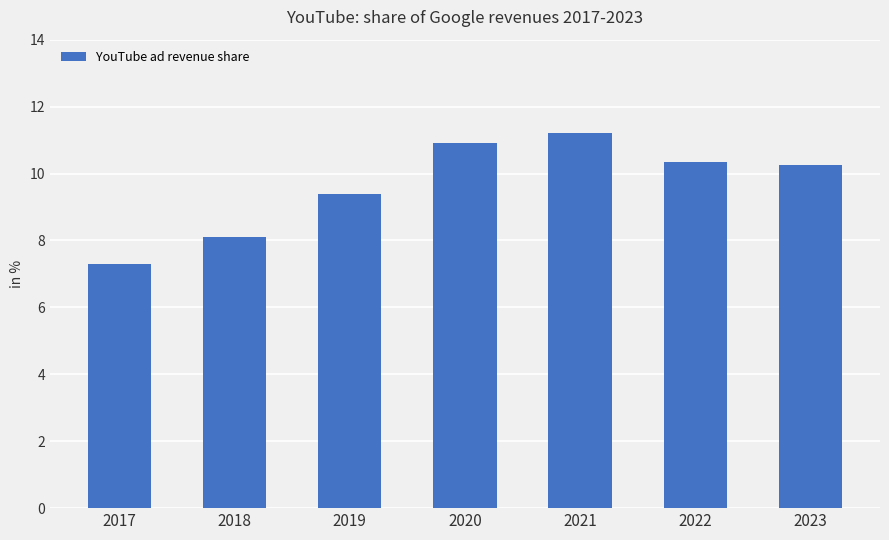

What is the difference between the maximum and minimum values?

3.9